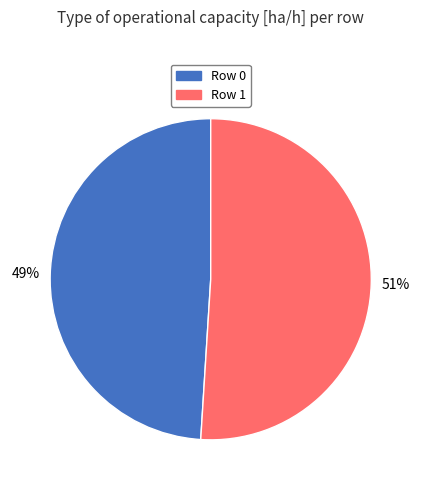

To the nearest percent, what is the difference between the largest and smallest slice percentages?

2%